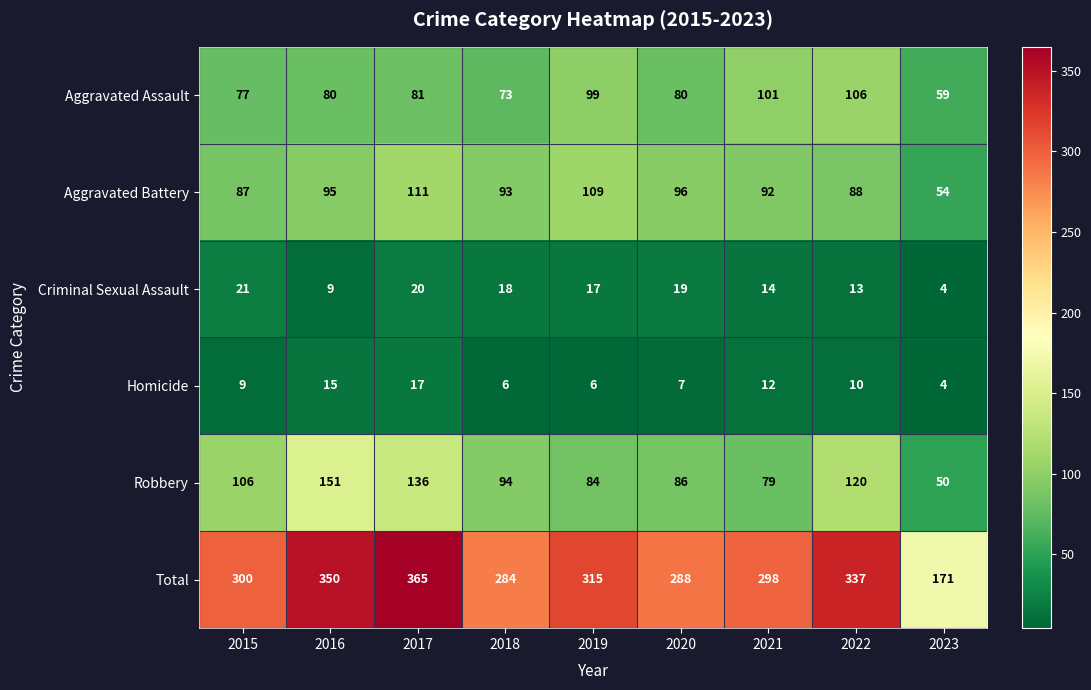

What is the minimum value shown in the chart?

4